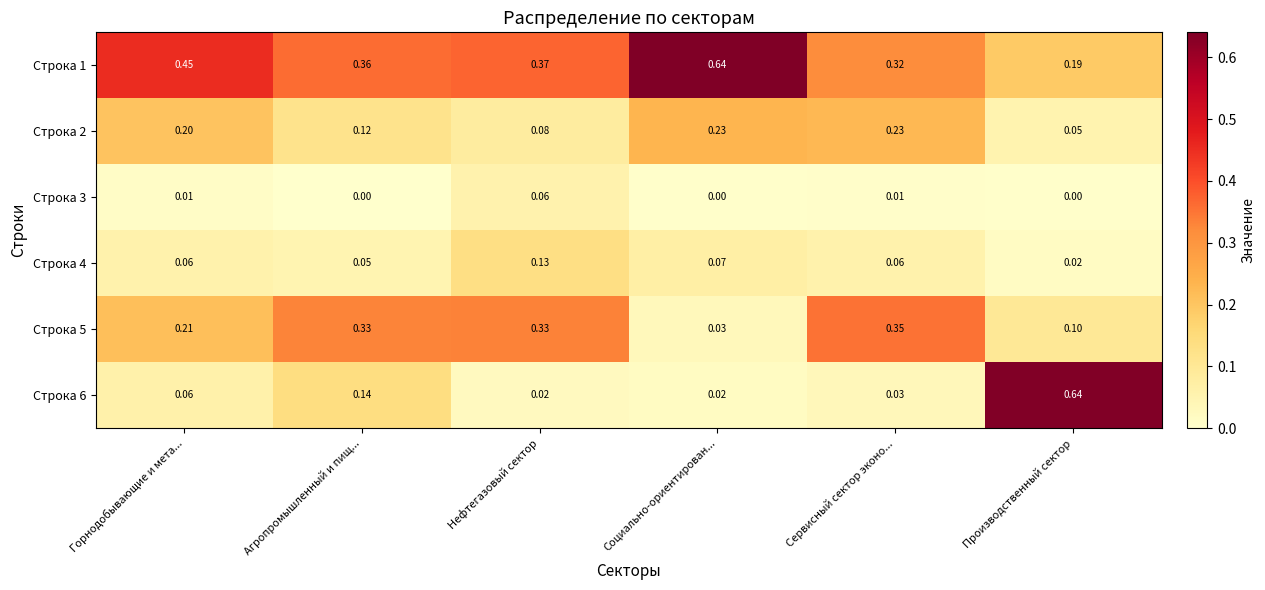

At which label does Строка 3 reach its peak?

Нефтегазовый сектор